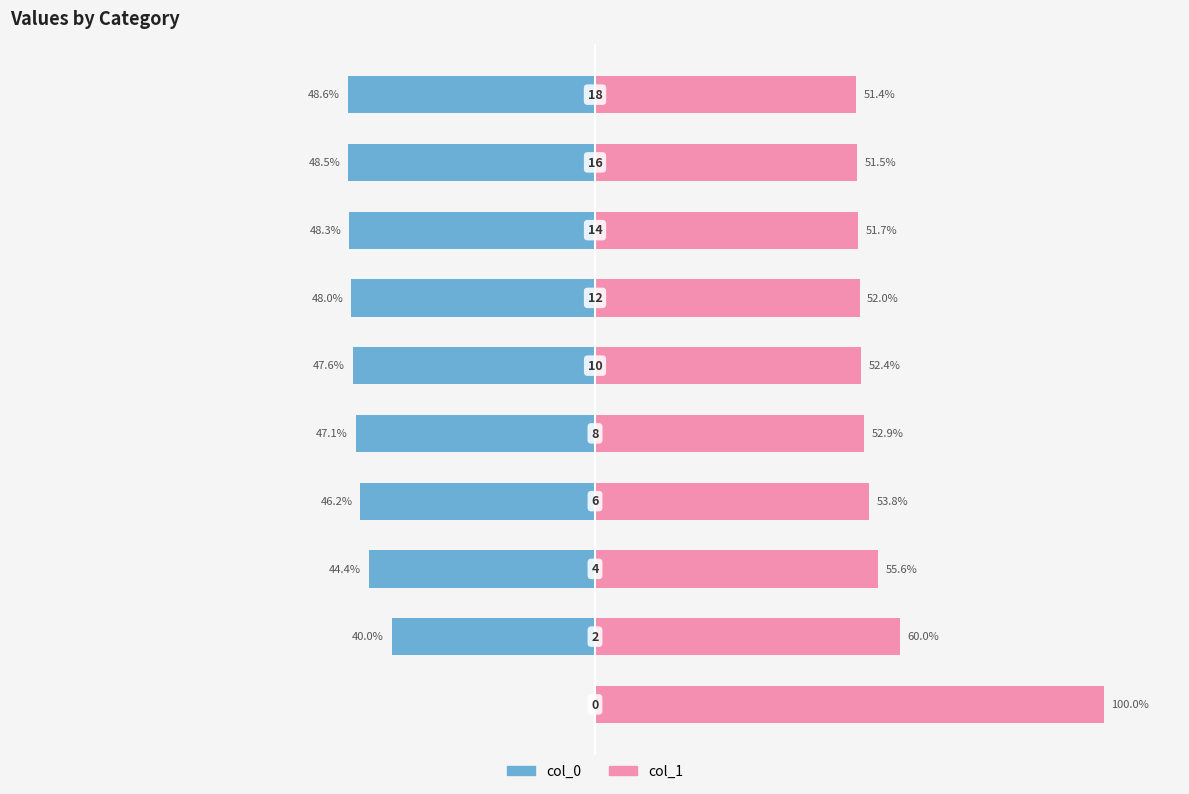

Rank the series by their maximum value, from highest to lowest.

col_1, col_0